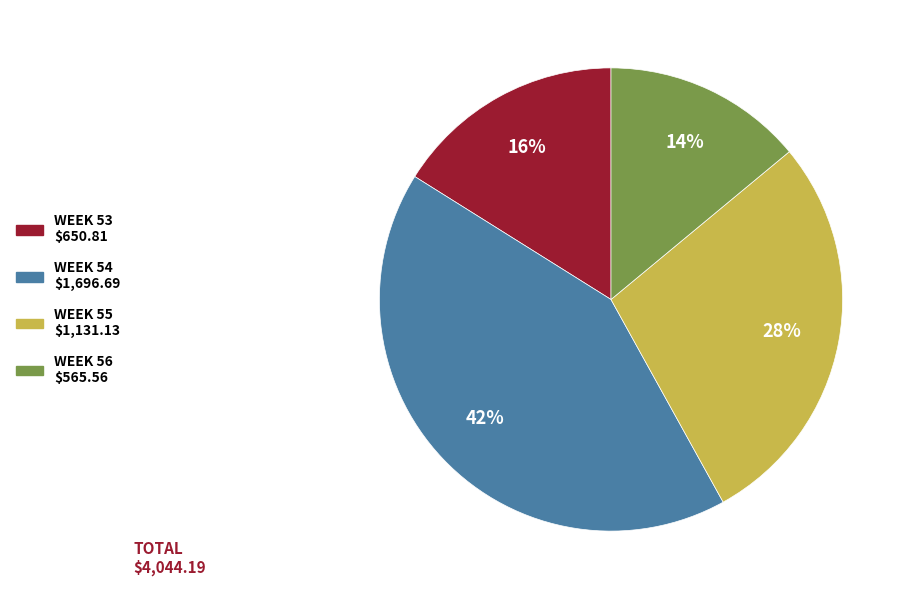

Which category has the smallest portion of the pie?

WEEK 56 $565.56